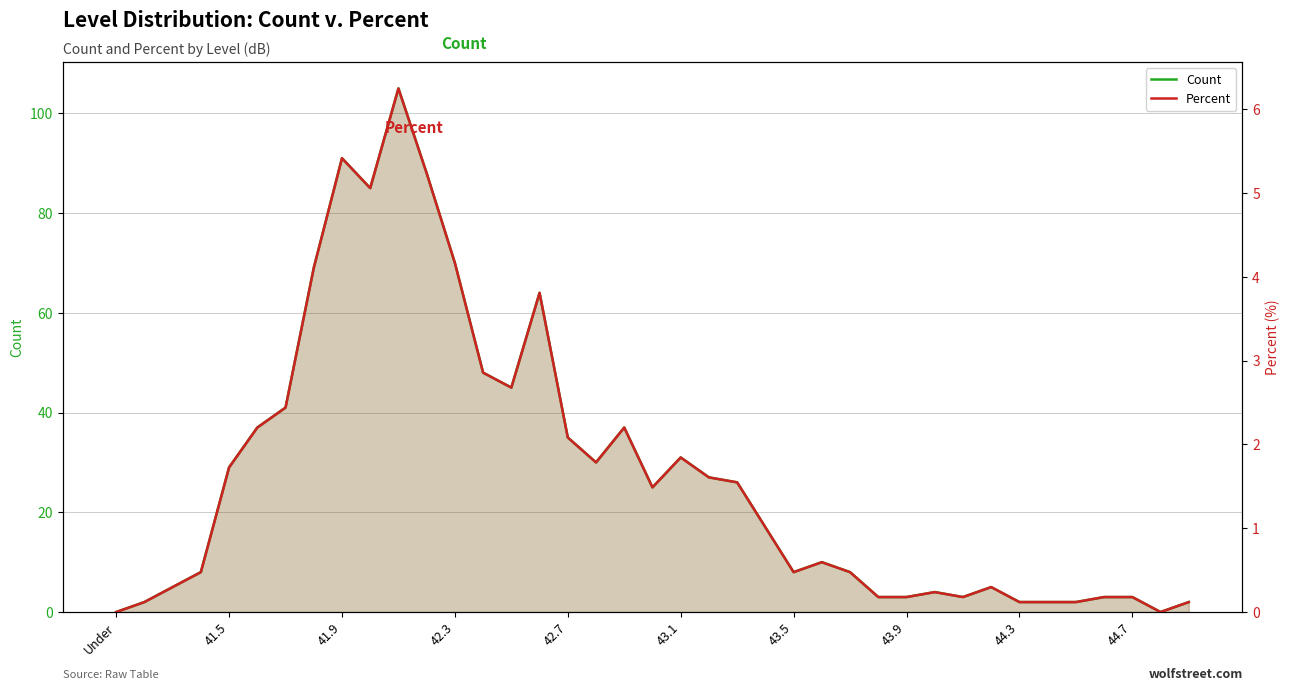

In Count, how many points are lower than both neighbors (excluding endpoints)?

7